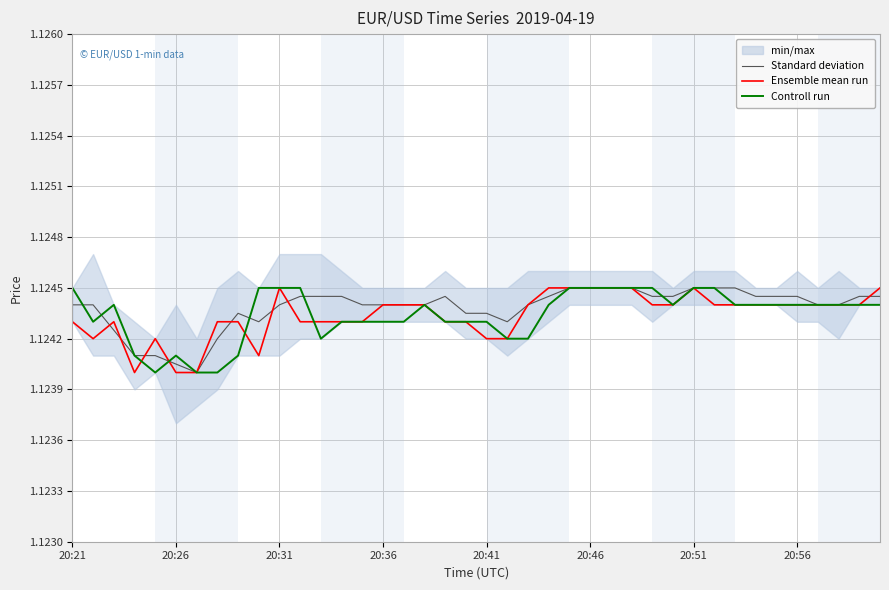

True or false: Standard deviation has a value of 1.9 at 20:41.

False